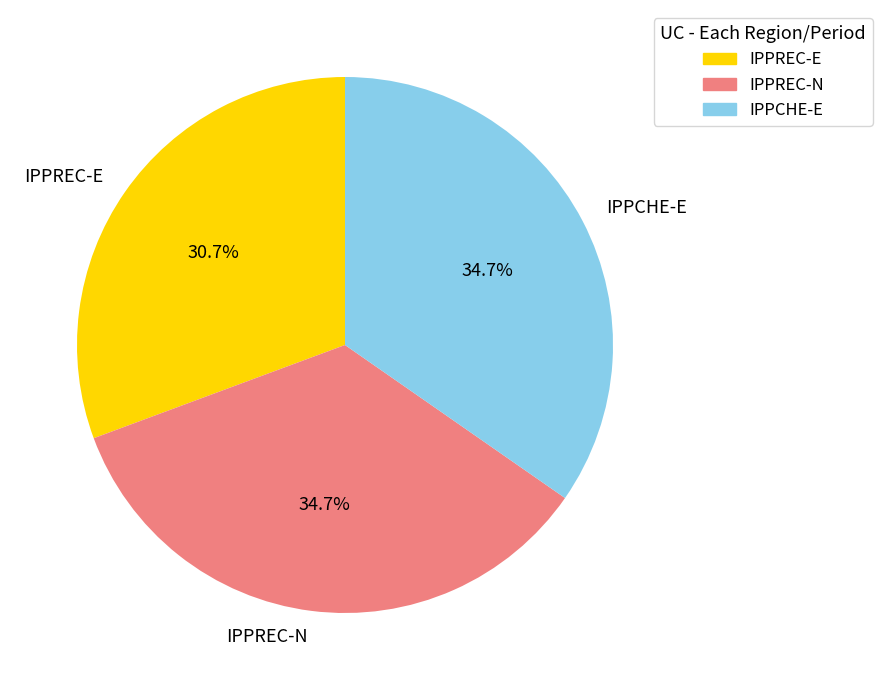

Is it true that IPPREC-N is 35% of the pie?

True